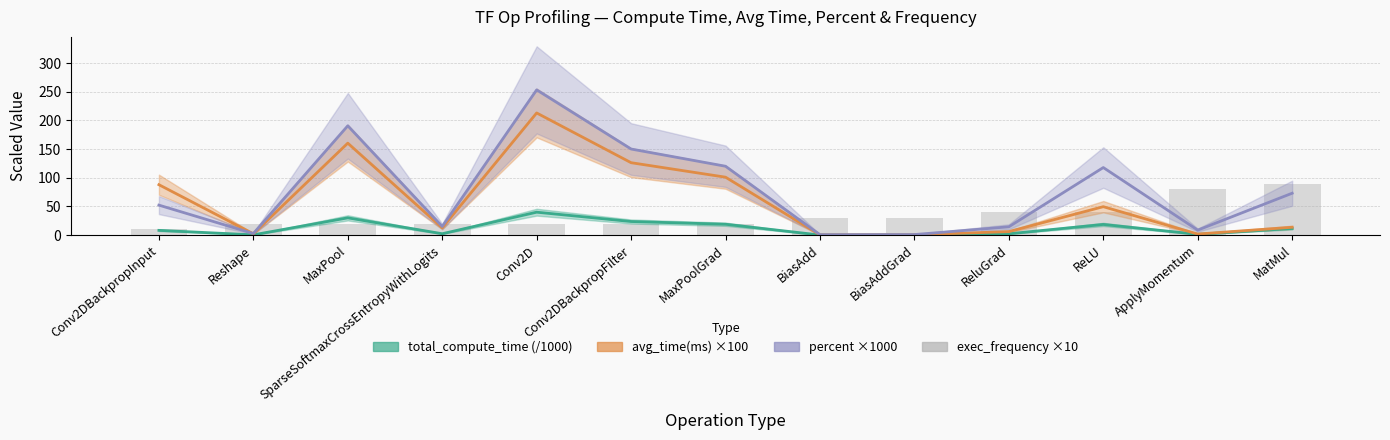

Are the bars grouped side by side (vs. stacked)?

No